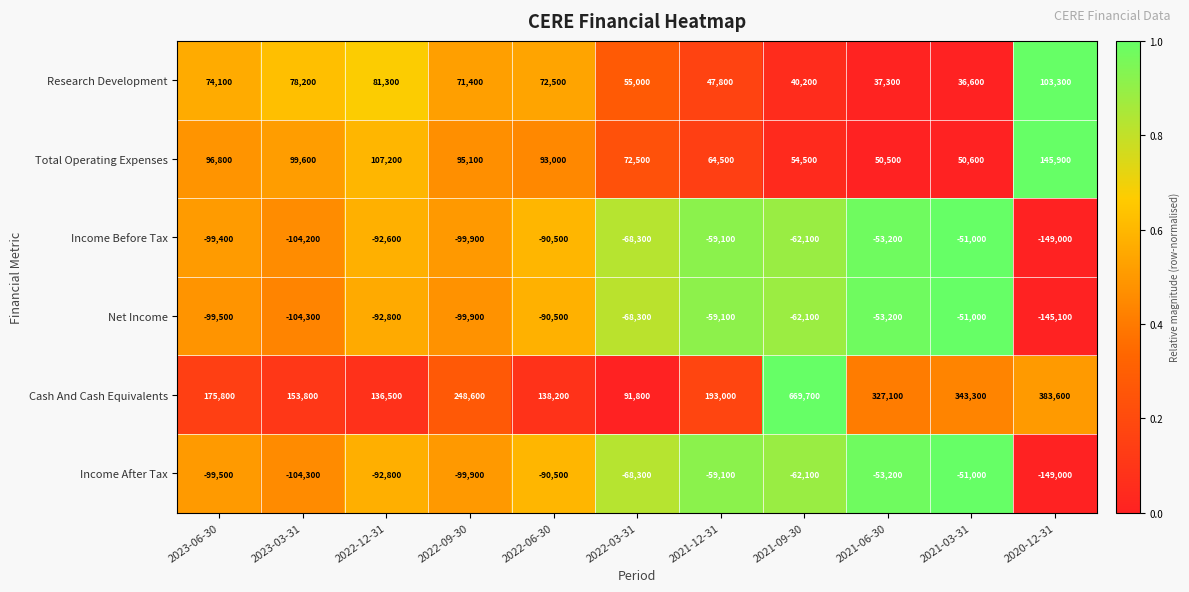

What is the difference between the highest and lowest values at 2021-12-31?

252100